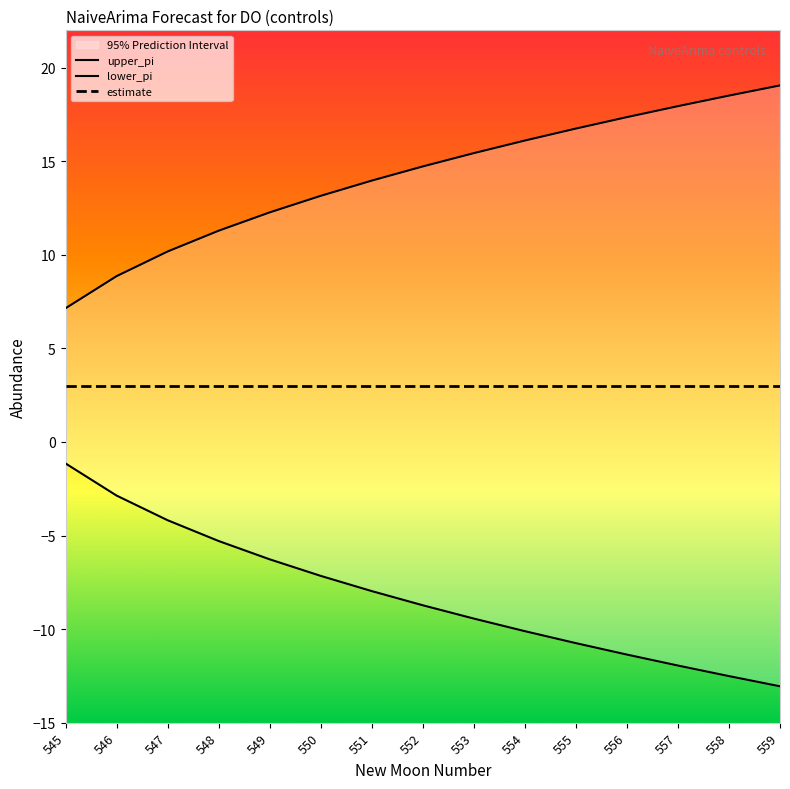

What is the average value of the lower_pi series?

-8.2